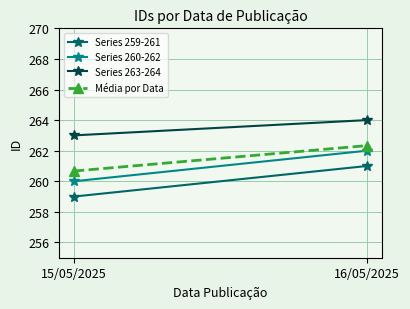

Which series has the largest total across all categories?

Series 263-264